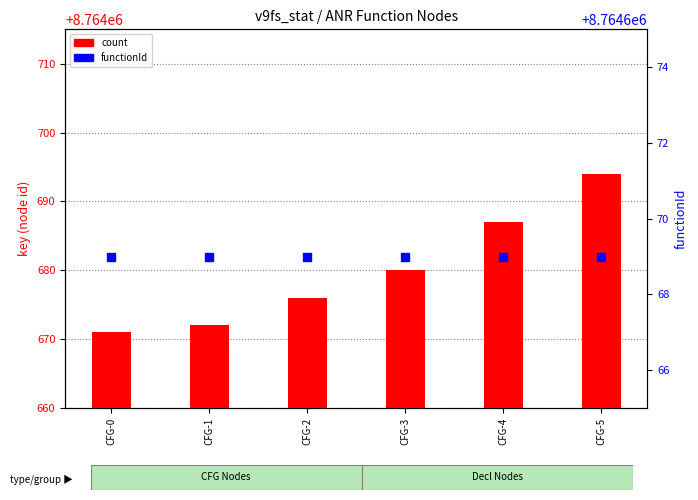

At how many categories does at least one series exceed 8764680?

2